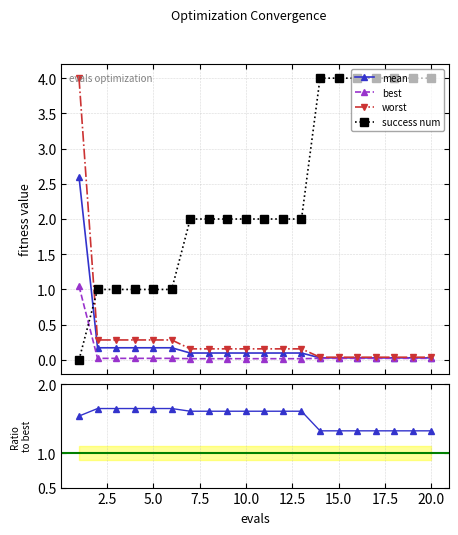

What is the value of the worst point at the 4th from the left?

0.3